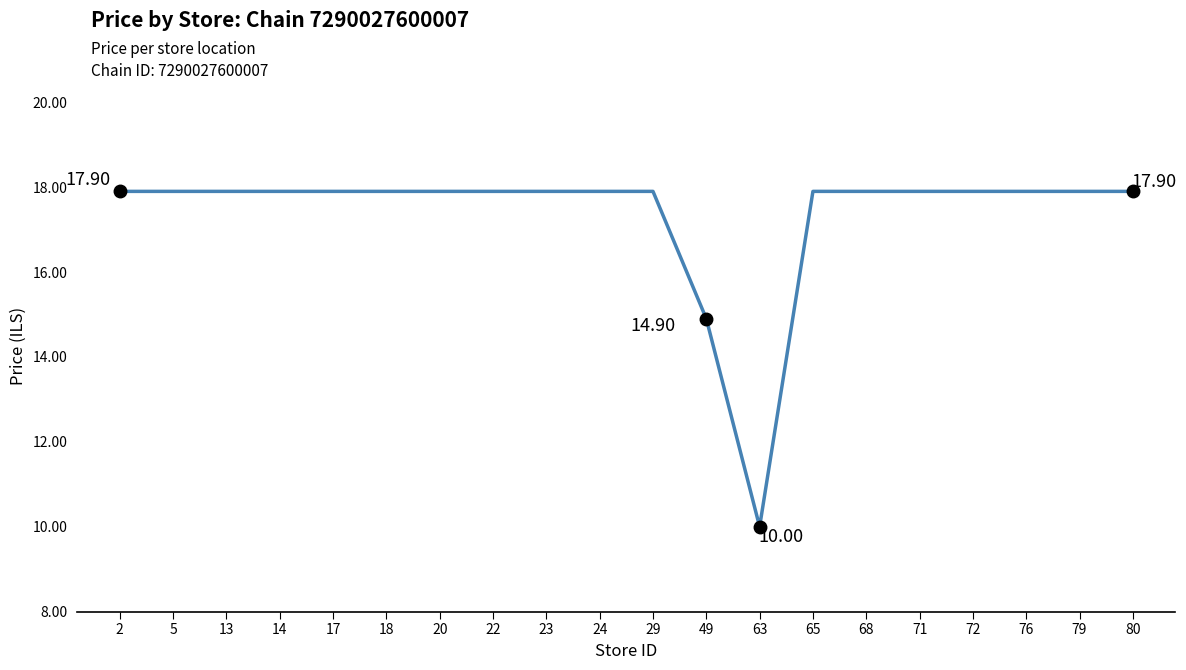

Where is the data nearest to the value 13?

49